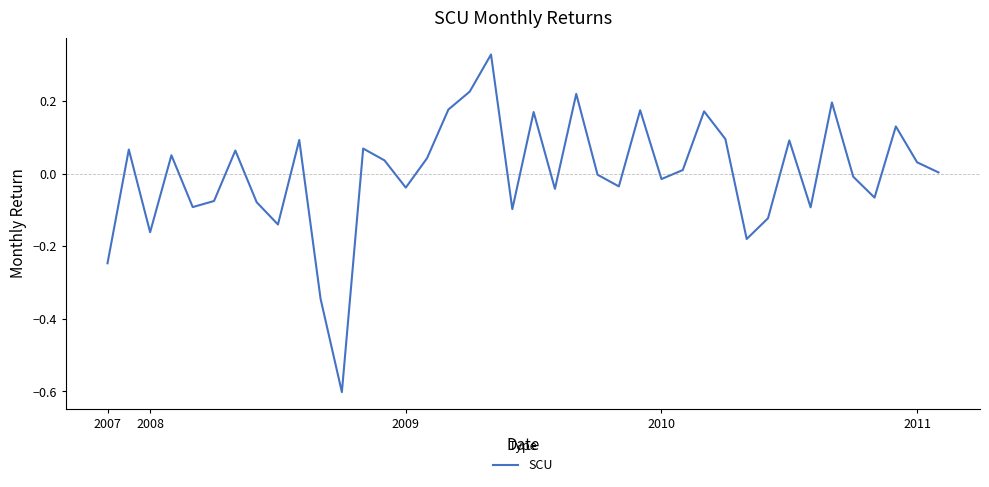

How many lines are shown in the chart?

1